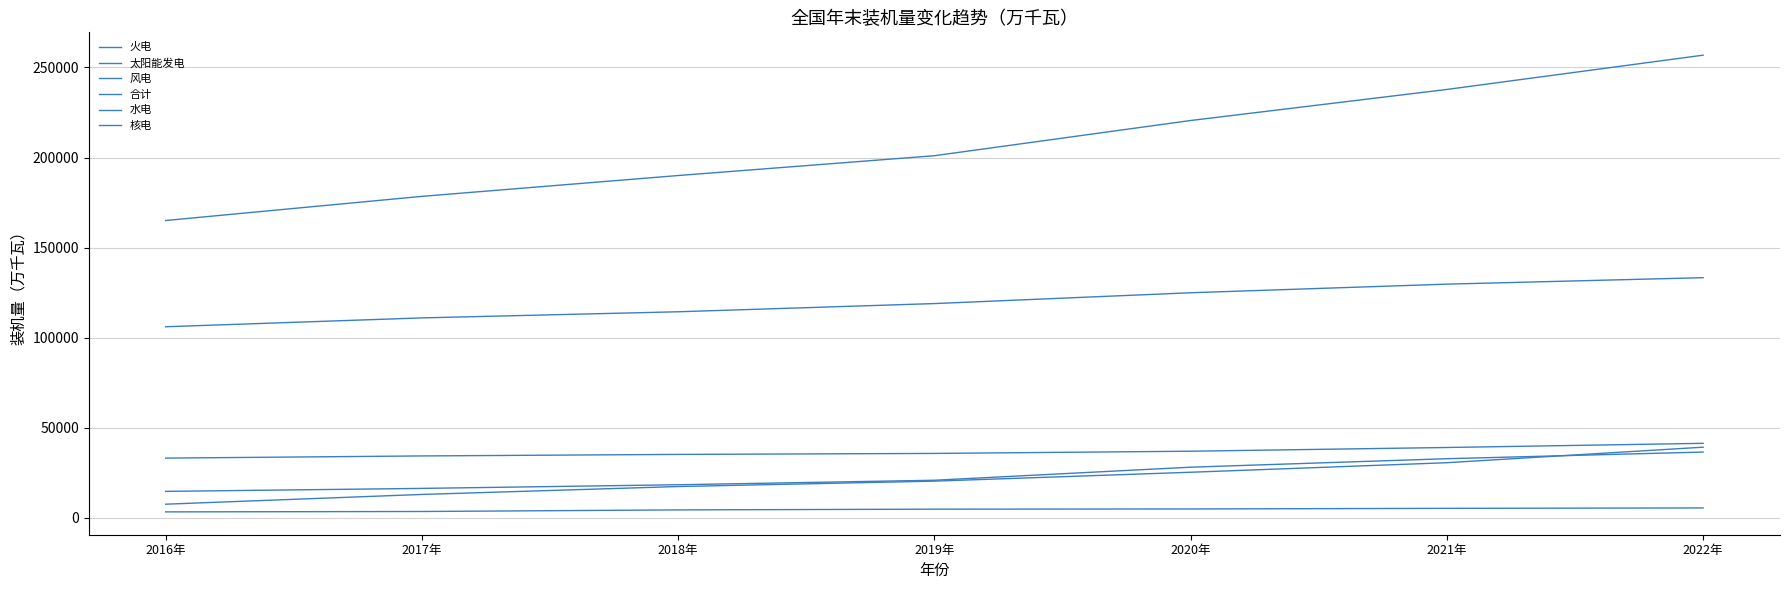

What is the value of the 合计 point at the 7th from the left?

256798